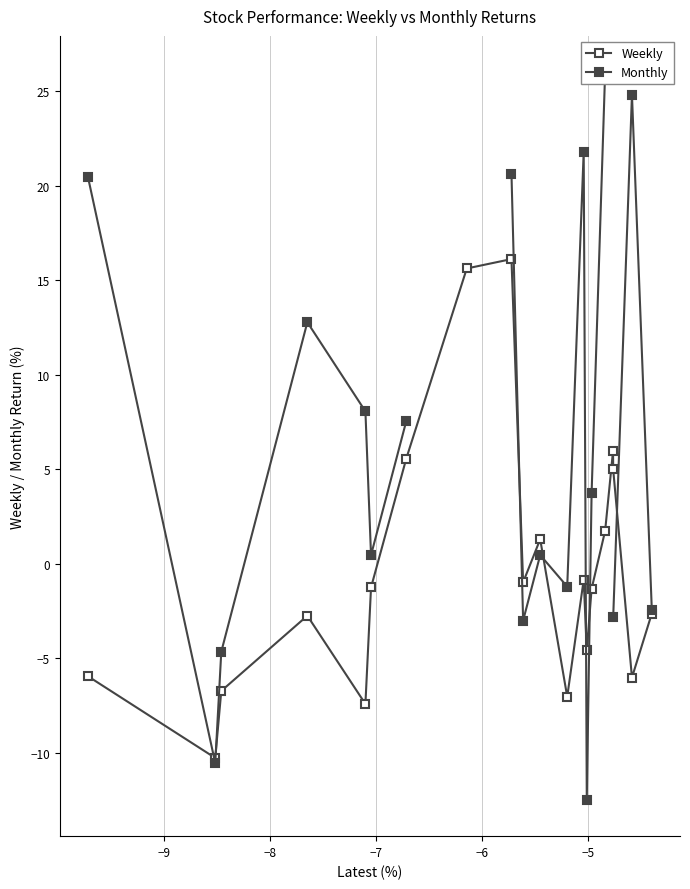

Is this an area chart (filled region under the line)?

No